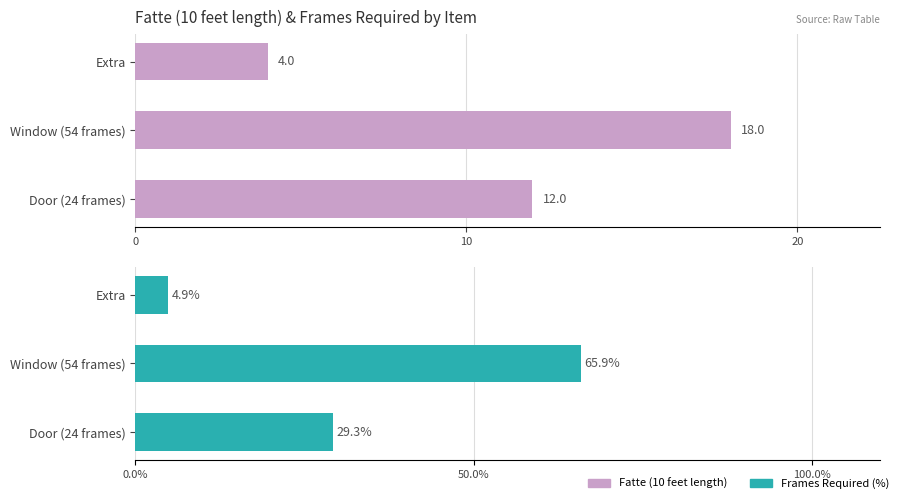

What is the average value of the Fatte (10 feet length) series?

11.3